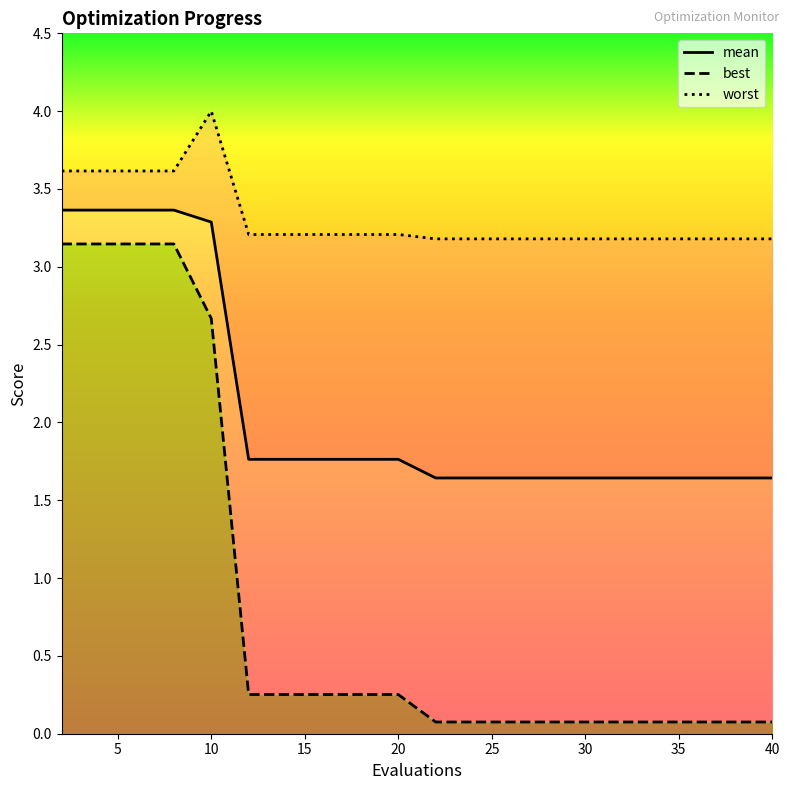

Does the chart have visible grid lines?

No